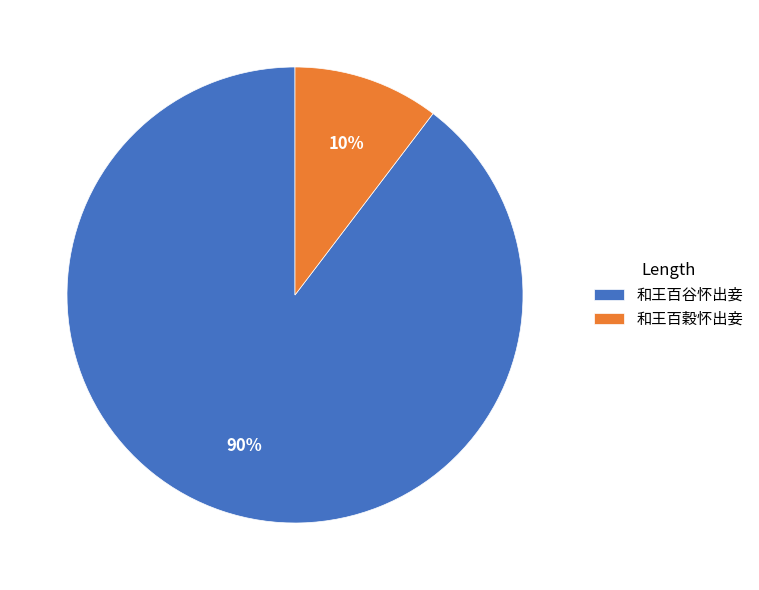

Count the number of slices in the pie.

2